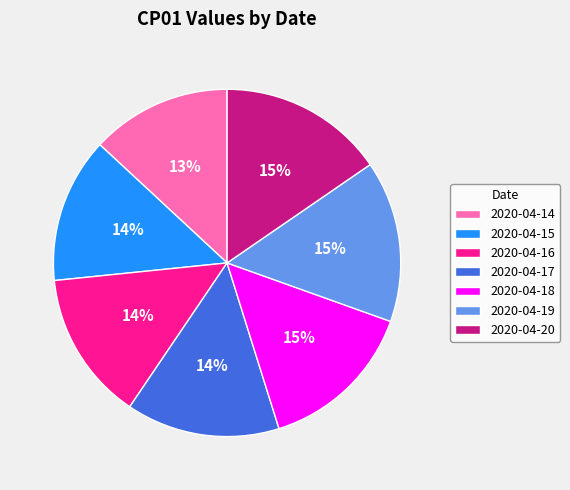

Approximately how many times larger is the value at 2020-04-18 compared to 2020-04-20?

1.0